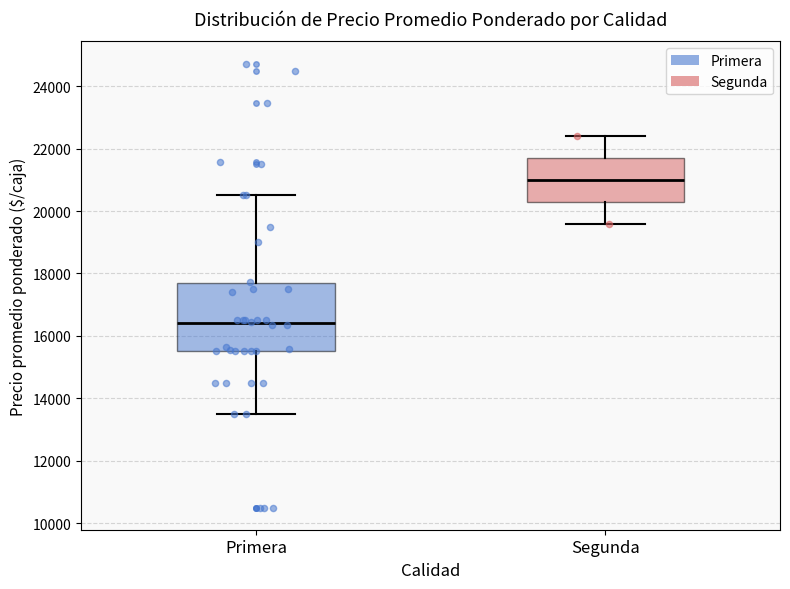

Comparing the boxes themselves (not the whiskers), which one is the tallest?

Primera